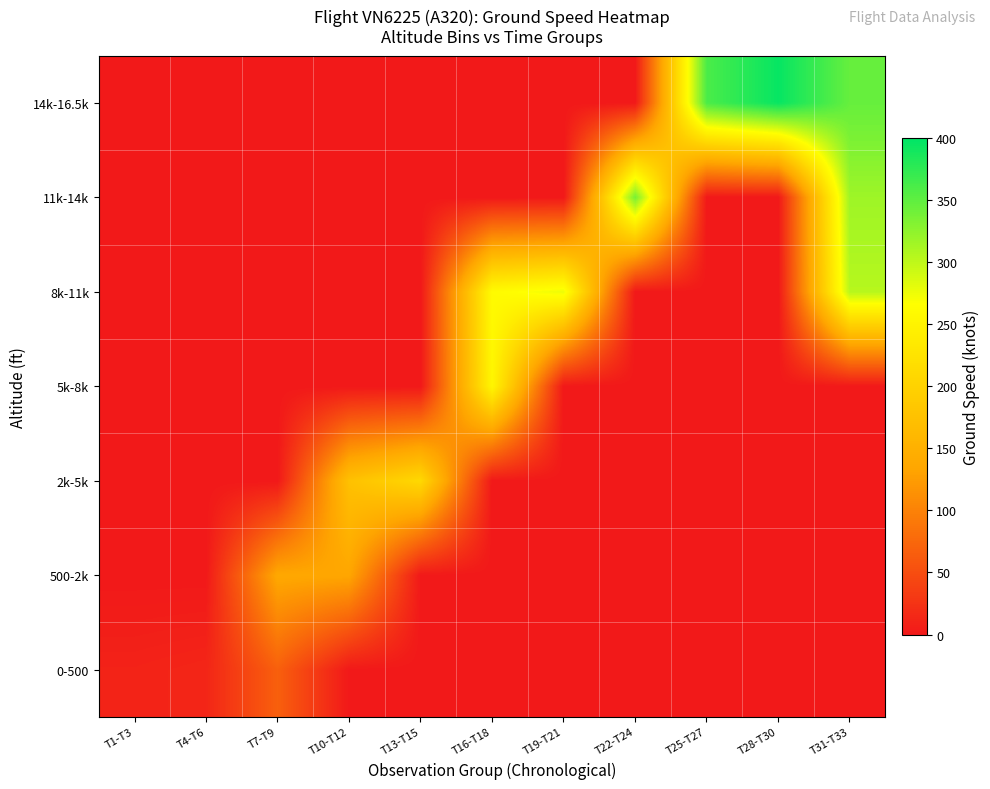

Reading right to left, transcribe all the data shown in this chart.

0-500: T31-T33=0.0	T28-T30=0.0	T25-T27=0.0	T22-T24=0.0	T19-T21=0.0	T16-T18=0.0	T13-T15=0.0	T10-T12=0.0	T7-T9=67.5	T4-T6=12.3	T1-T3=9.7
500-2k: T31-T33=0.0	T28-T30=0.0	T25-T27=0.0	T22-T24=0.0	T19-T21=0.0	T16-T18=0.0	T13-T15=0.0	T10-T12=135.0	T7-T9=138.0	T4-T6=0.0	T1-T3=0.0
2k-5k: T31-T33=0.0	T28-T30=0.0	T25-T27=0.0	T22-T24=0.0	T19-T21=0.0	T16-T18=0.0	T13-T15=209.7	T10-T12=174.5	T7-T9=0.0	T4-T6=0.0	T1-T3=0.0
5k-8k: T31-T33=0.0	T28-T30=0.0	T25-T27=0.0	T22-T24=0.0	T19-T21=0.0	T16-T18=253.0	T13-T15=0.0	T10-T12=0.0	T7-T9=0.0	T4-T6=0.0	T1-T3=0.0
8k-11k: T31-T33=304.0	T28-T30=0.0	T25-T27=0.0	T22-T24=0.0	T19-T21=276.0	T16-T18=261.0	T13-T15=0.0	T10-T12=0.0	T7-T9=0.0	T4-T6=0.0	T1-T3=0.0
11k-14k: T31-T33=317.0	T28-T30=0.0	T25-T27=0.0	T22-T24=337.3	T19-T21=0.0	T16-T18=0.0	T13-T15=0.0	T10-T12=0.0	T7-T9=0.0	T4-T6=0.0	T1-T3=0.0
14k-16.5k: T31-T33=346.0	T28-T30=396.0	T25-T27=360.7	T22-T24=0.0	T19-T21=0.0	T16-T18=0.0	T13-T15=0.0	T10-T12=0.0	T7-T9=0.0	T4-T6=0.0	T1-T3=0.0